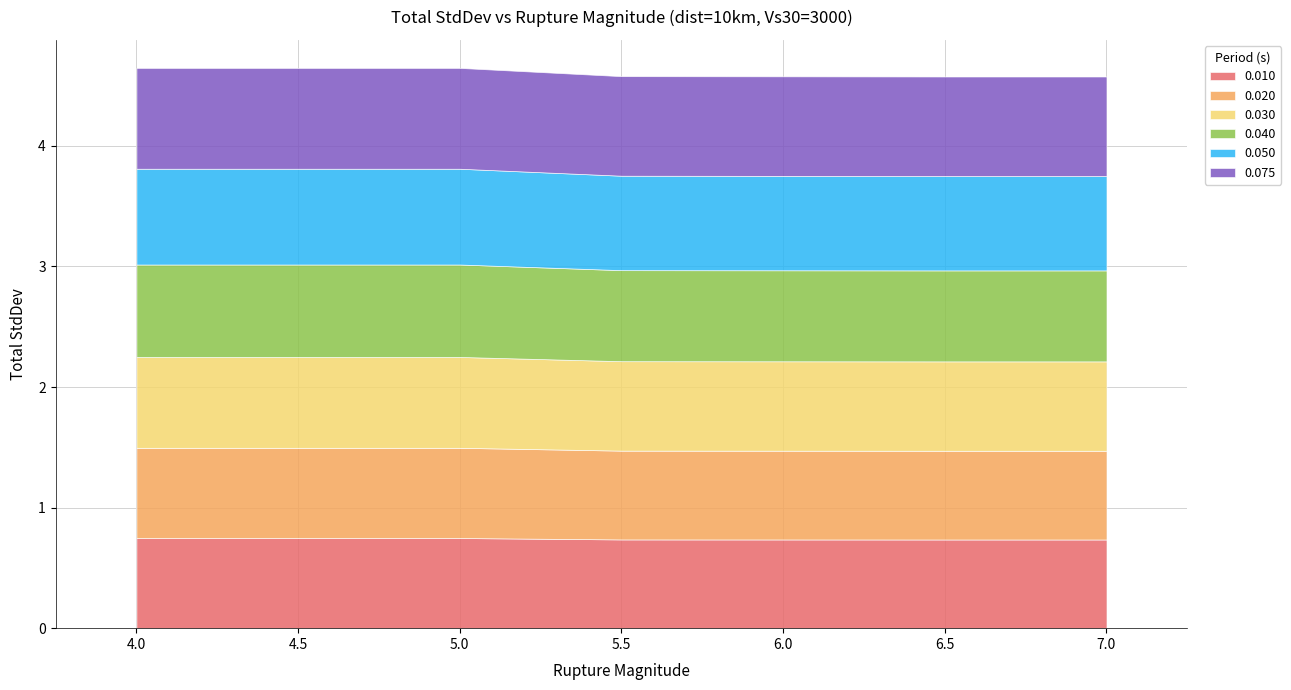

True or false: 0.050 and 0.020 cross at least once.

False